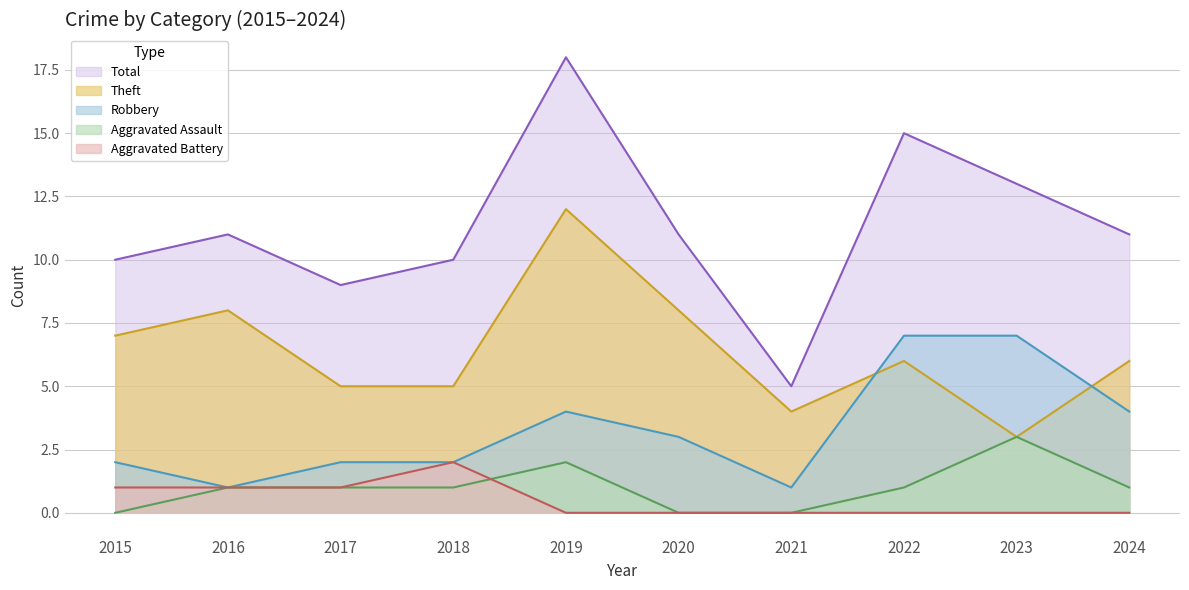

Which series has the largest total across all categories?

Total